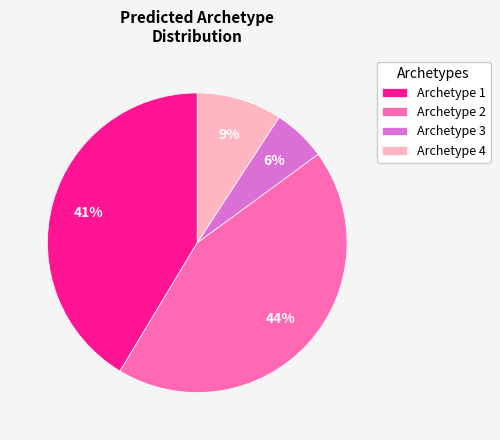

True or false: Archetype 2 accounts for 44% of the total.

True